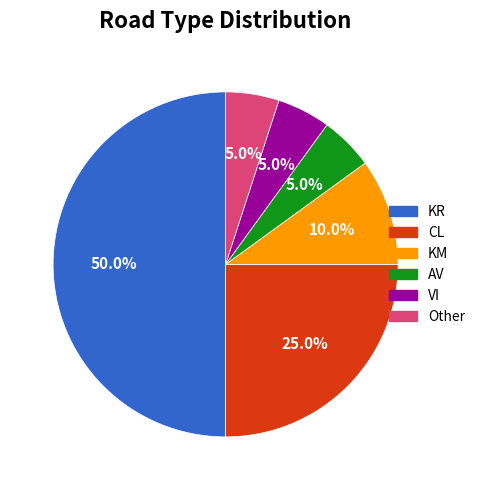

How many slices are in this pie chart?

6